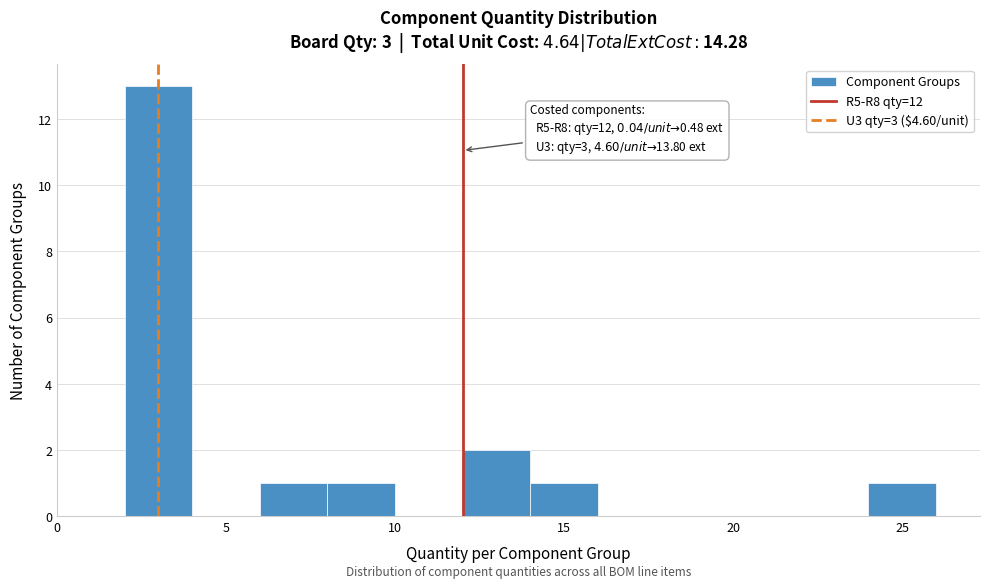

Over which range of the x-axis is the bar tallest?

2 to 4